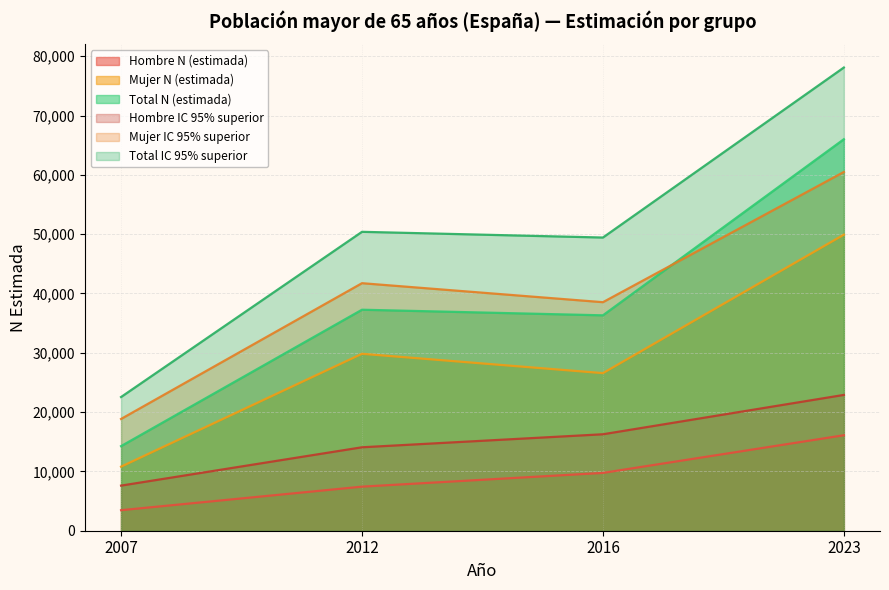

At how many categories does at least one series exceed 25540?

3